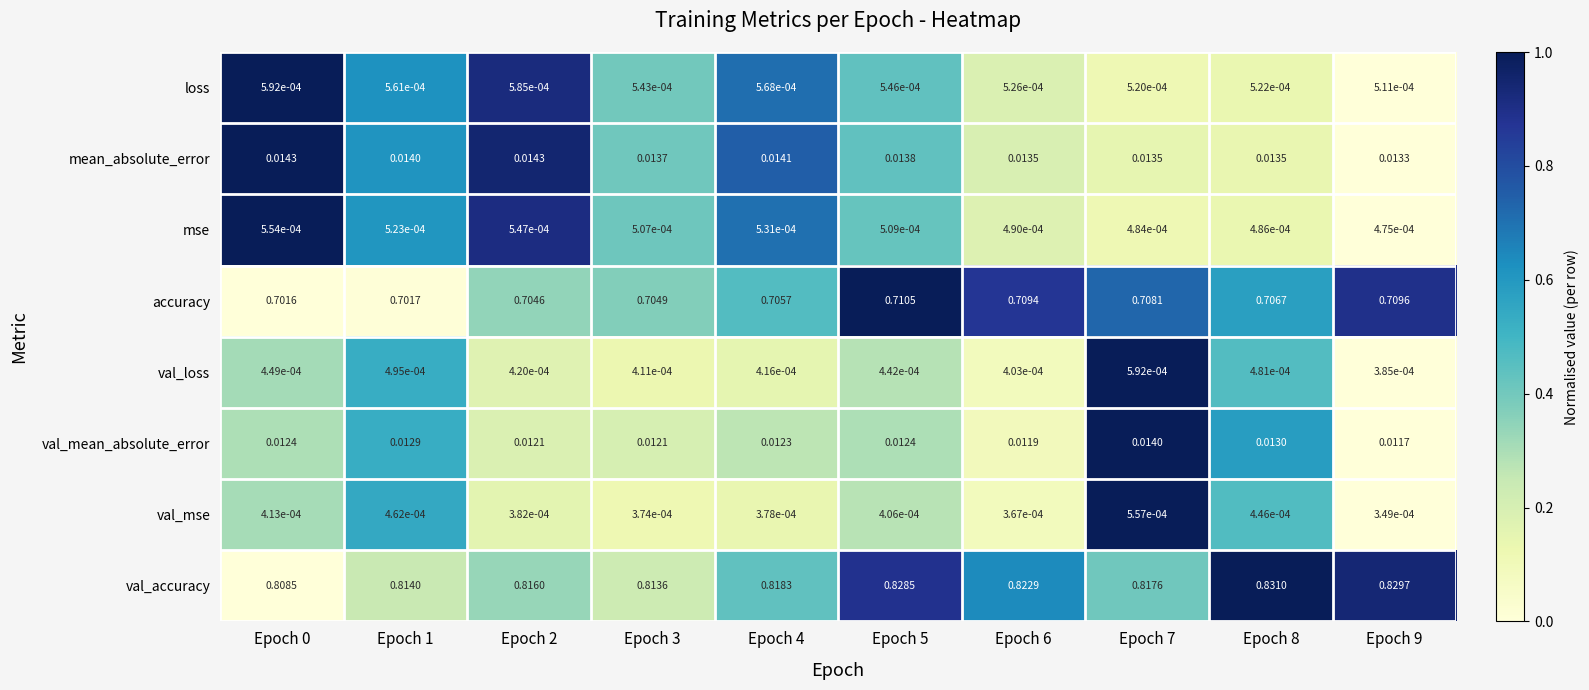

Rank the series at Epoch 3 from highest to lowest value.

val_accuracy, accuracy, mean_absolute_error, val_mean_absolute_error, loss, mse, val_loss, val_mse